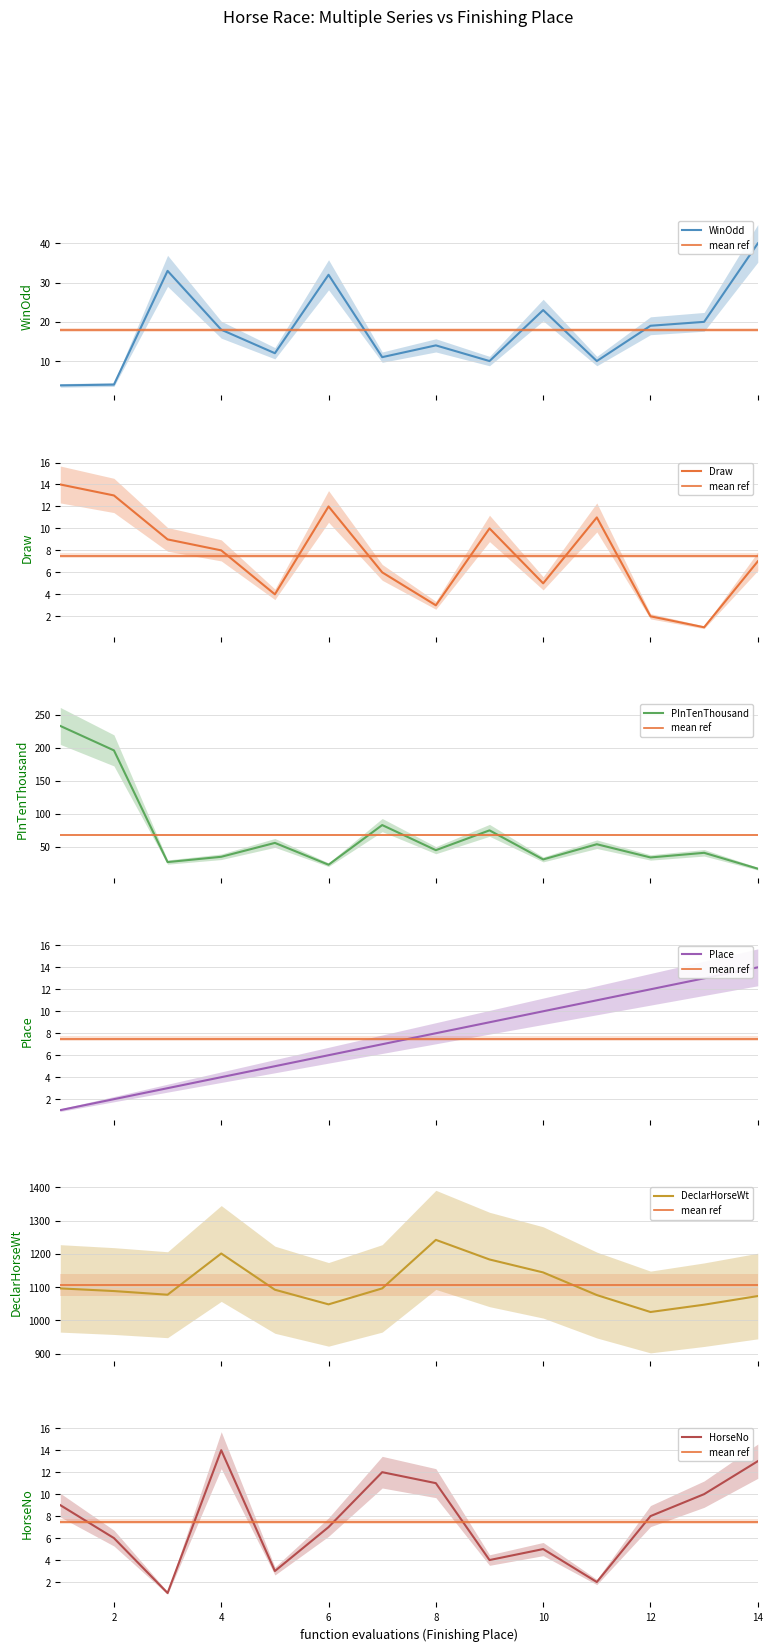

Is the value of WinOdd at 3 greater than the value of PInTenThousand at 8?

No